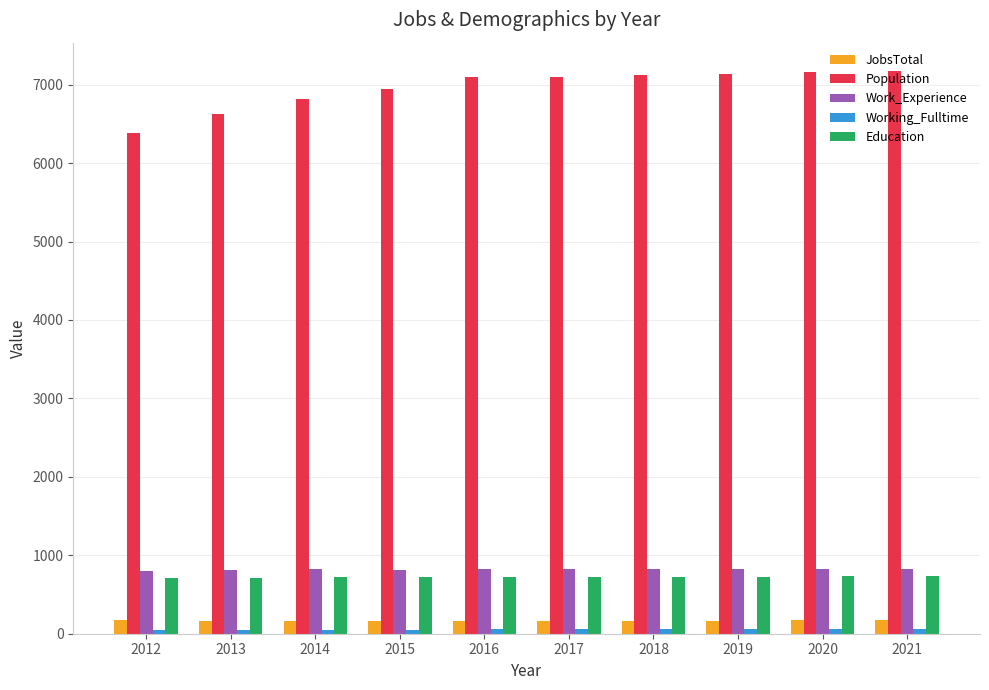

The Work_Experience series shows 821 at 2017. True or false?

True